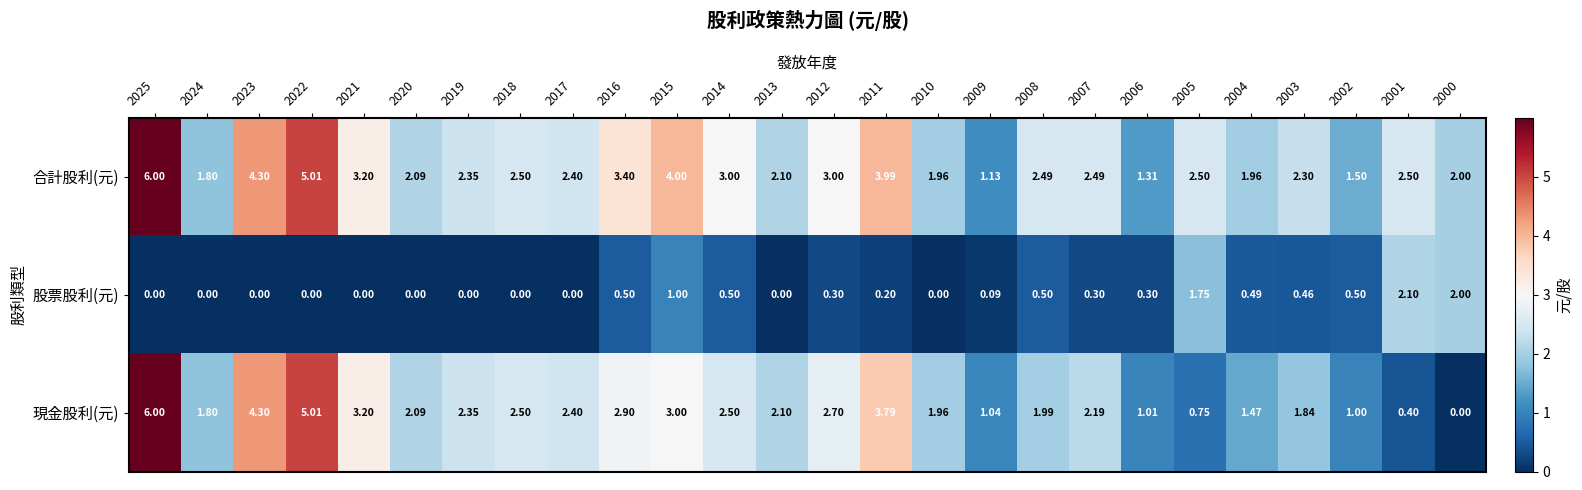

Which series has the widest spread of values?

現金股利(元)